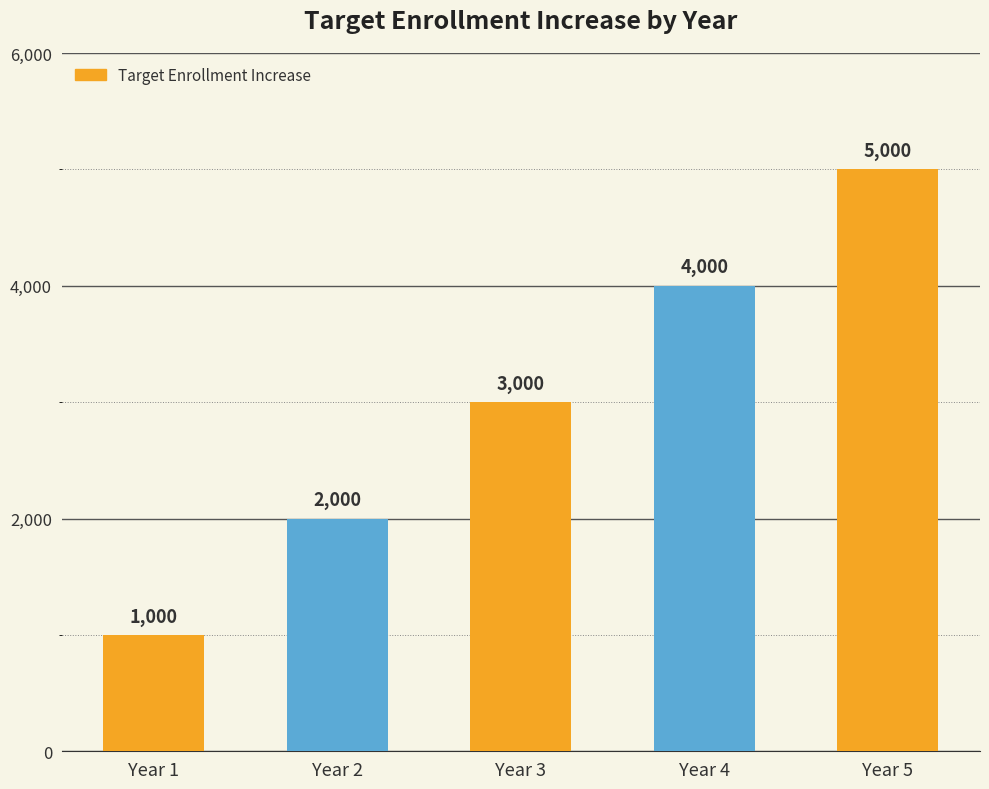

What is the sum of the values at Year 1 and Year 2?

3000